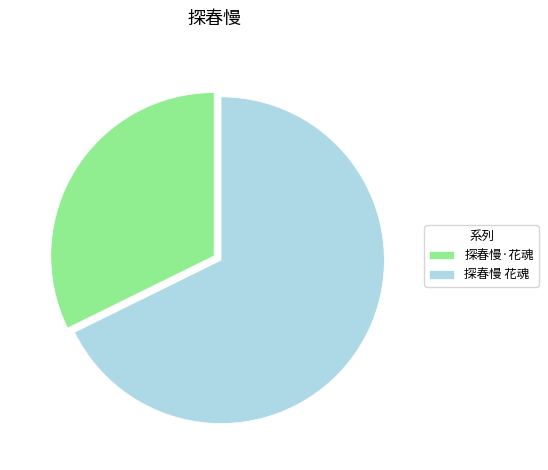

Which category has the biggest portion of the pie?

探春慢 花魂